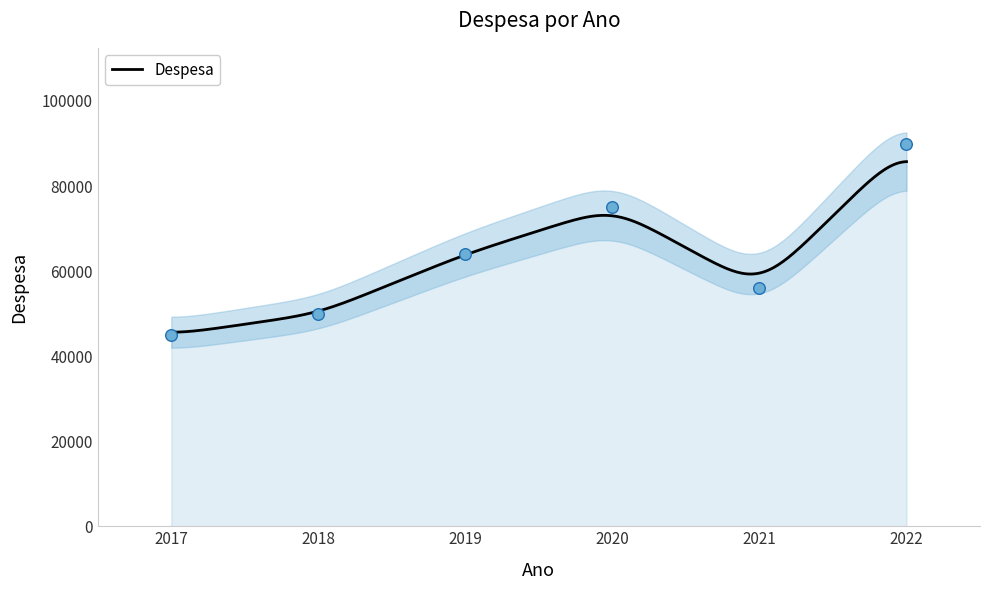

What is the change in value from 2019 to 2020?

+11000